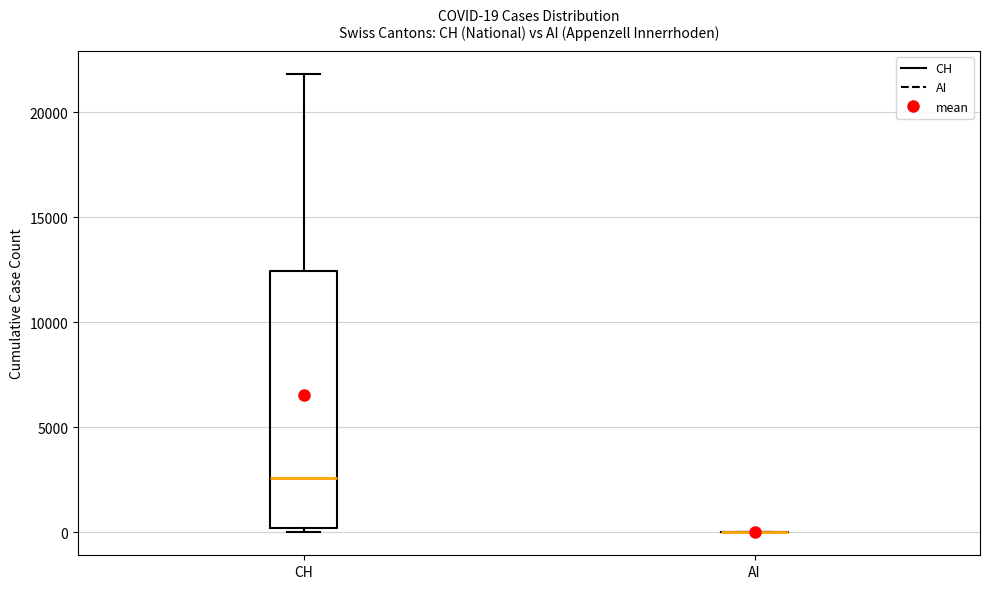

Comparing the boxes themselves (not the whiskers), which one is the tallest?

CH